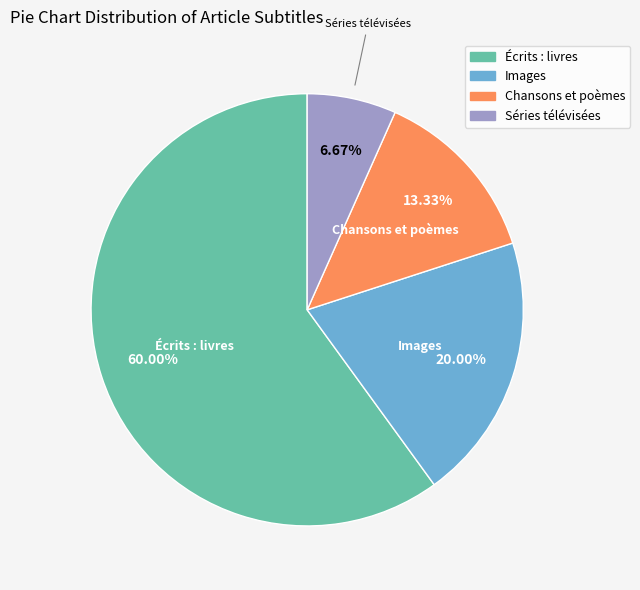

The Images slice represents 20% of the pie. True or false?

True